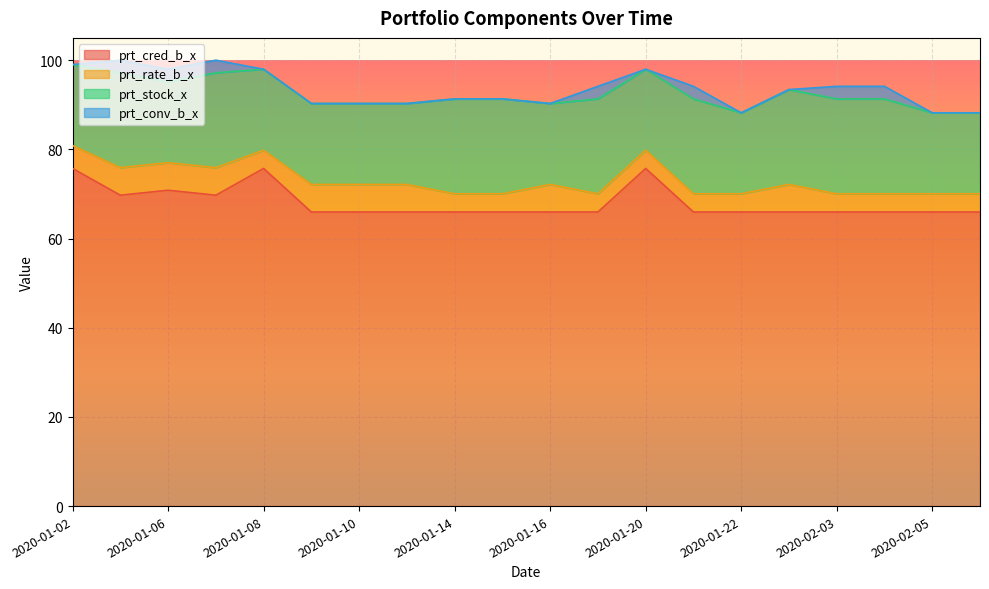

Does the chart display data point markers on the line(s)?

No